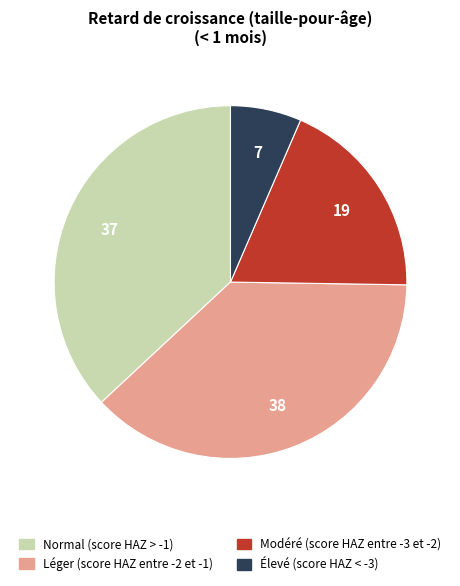

Is the sum of Léger (score HAZ entre -2 et -1) and Normal (score HAZ > -1) greater than half?

Yes